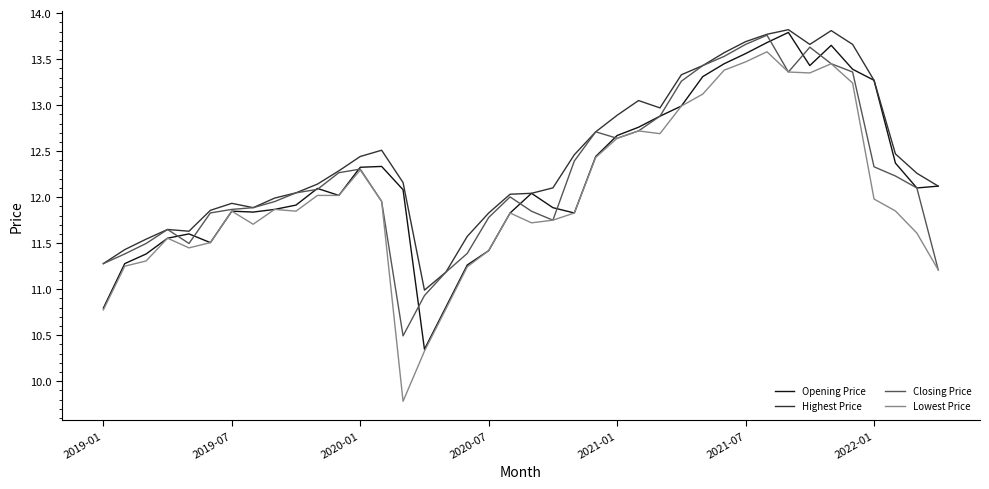

Which series has the largest range (max minus min)?

Lowest Price